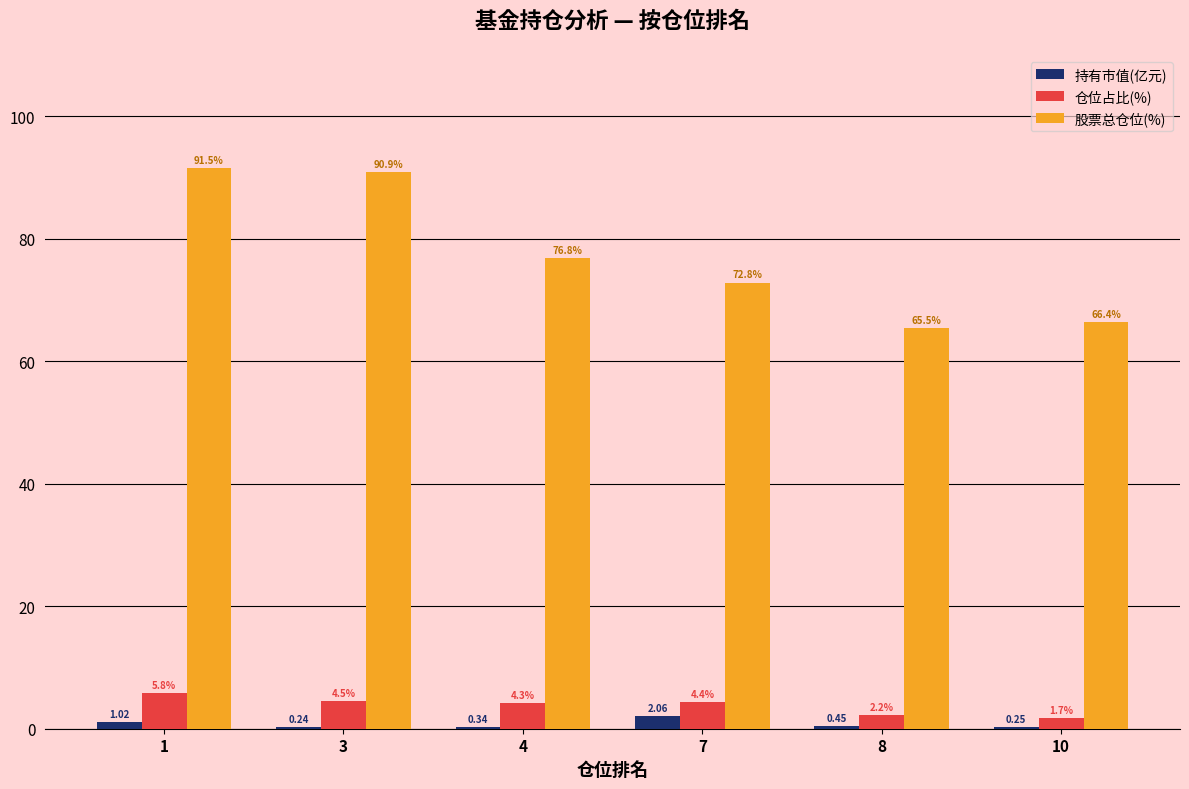

Which series has the widest spread of values?

股票总仓位(%)